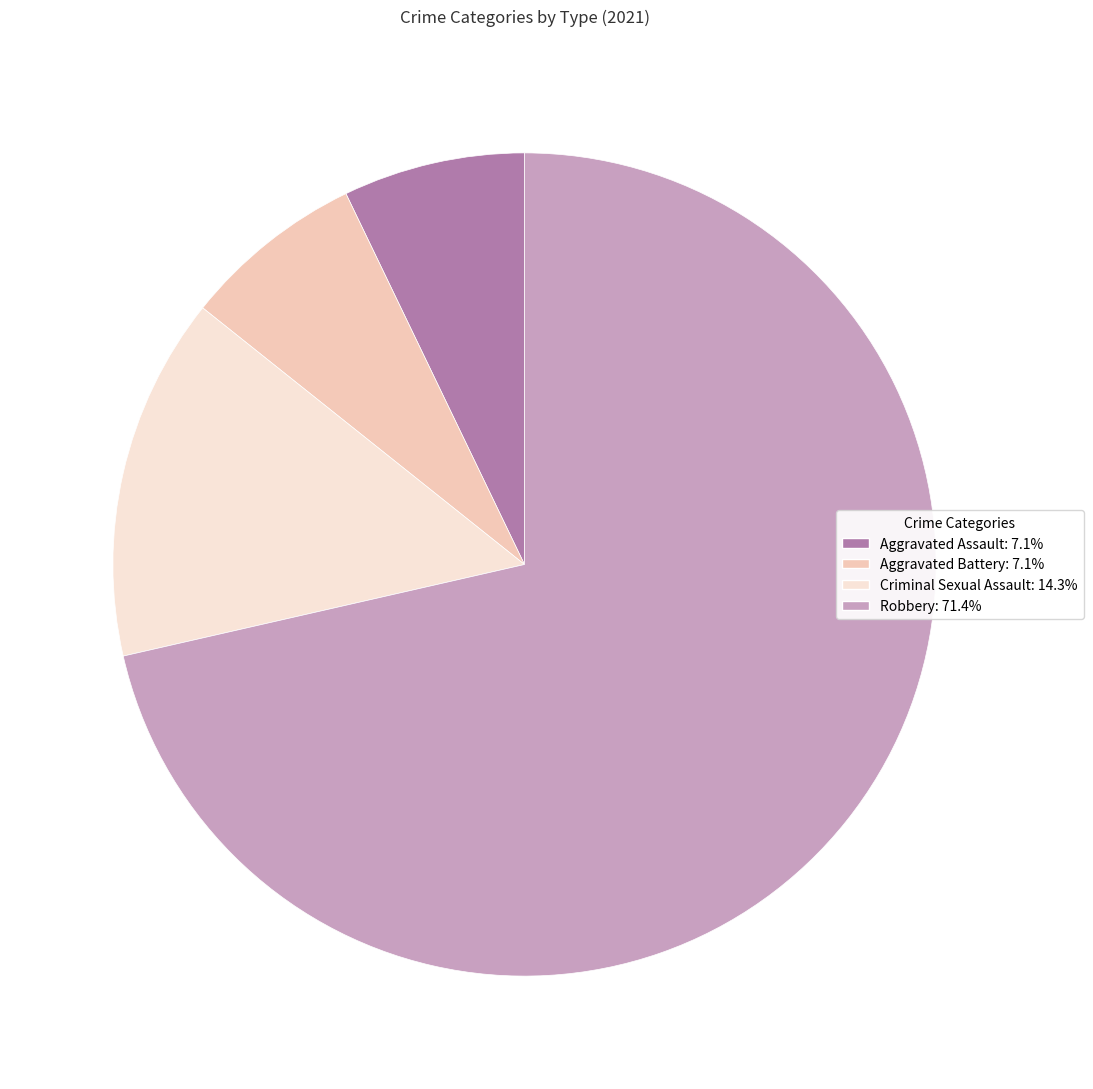

Is there a majority slice in this chart?

Yes